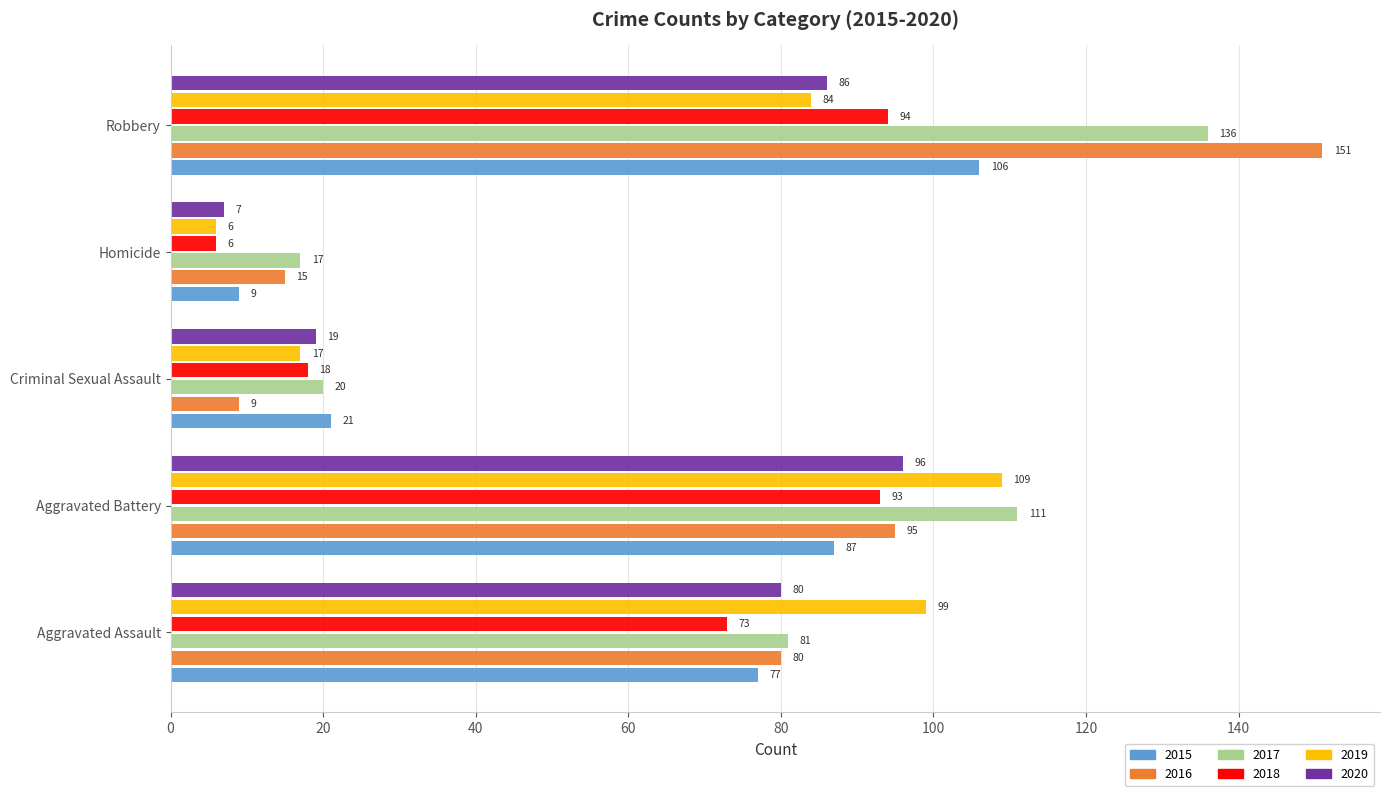

Is the value of 2015 at Aggravated Assault greater than the value of 2017 at Homicide?

Yes